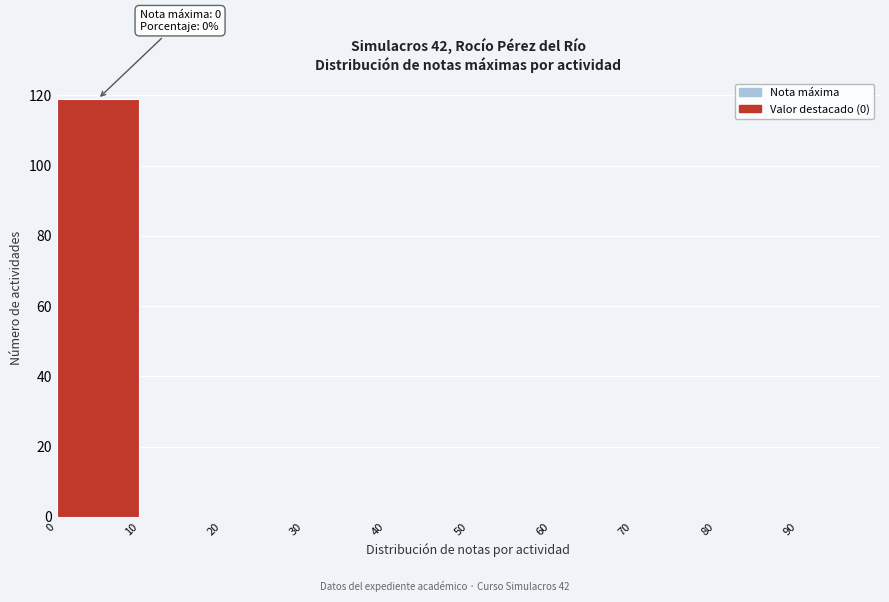

Over which range of the x-axis is the bar tallest?

0 to 10